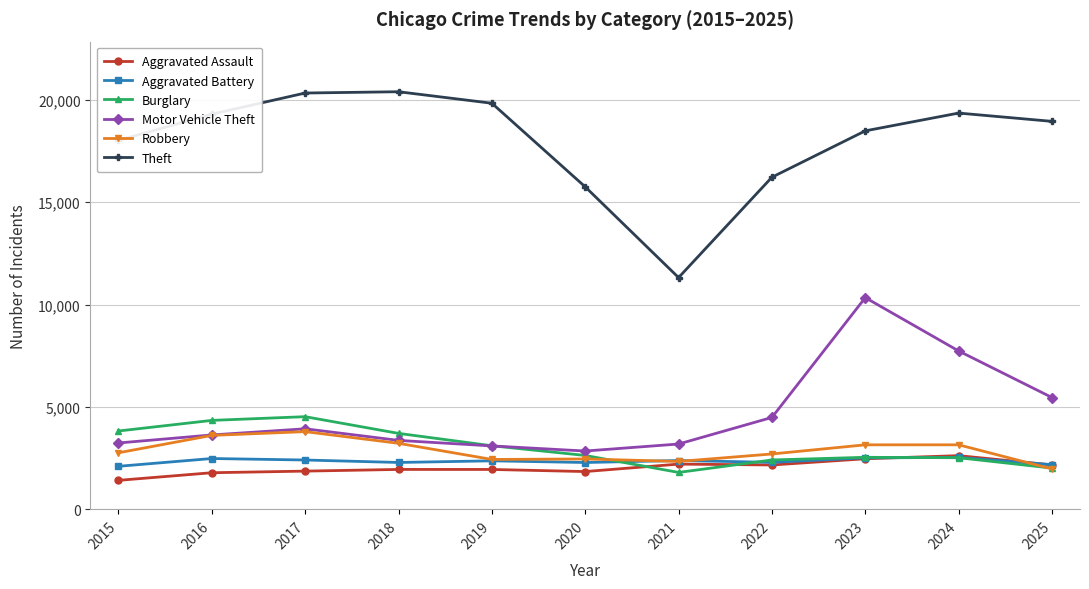

What is the maximum value shown in the chart?

20392